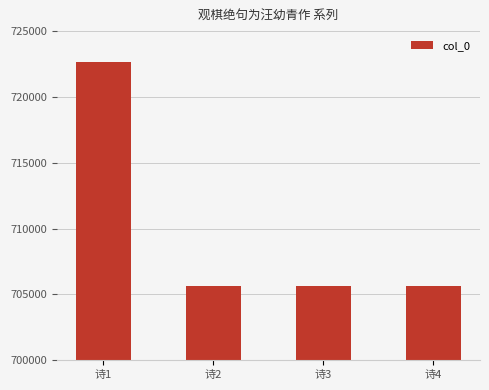

What is the difference between the maximum and second lowest values?

17036